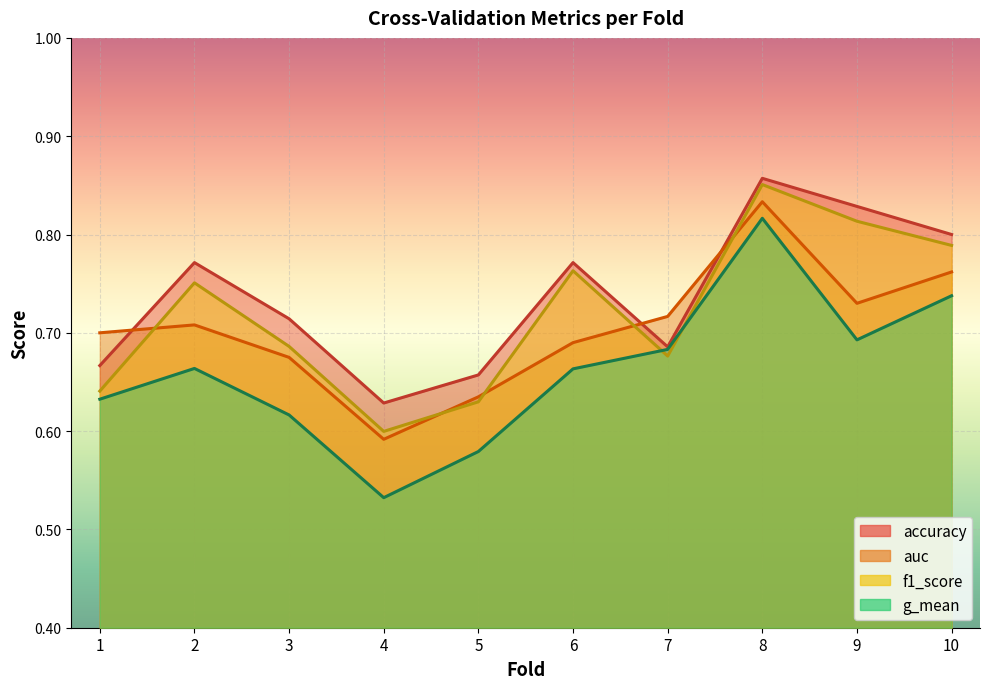

How many interior local peaks does the g_mean series have?

2